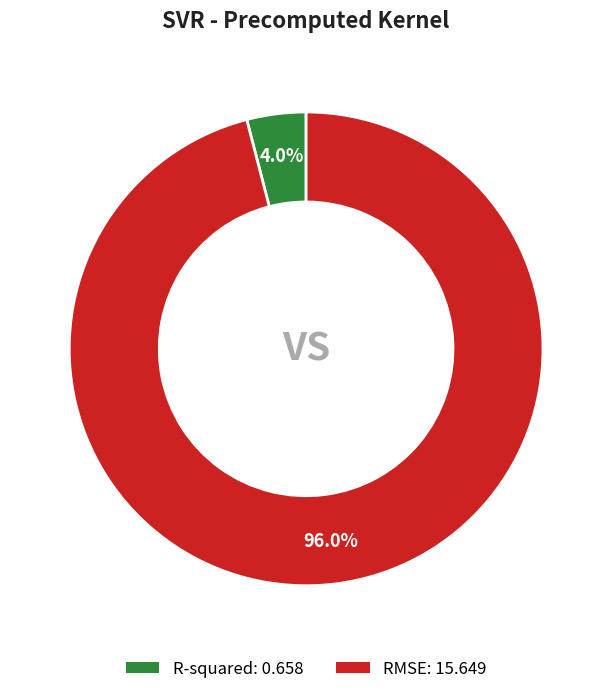

How many segments does this pie chart have?

2